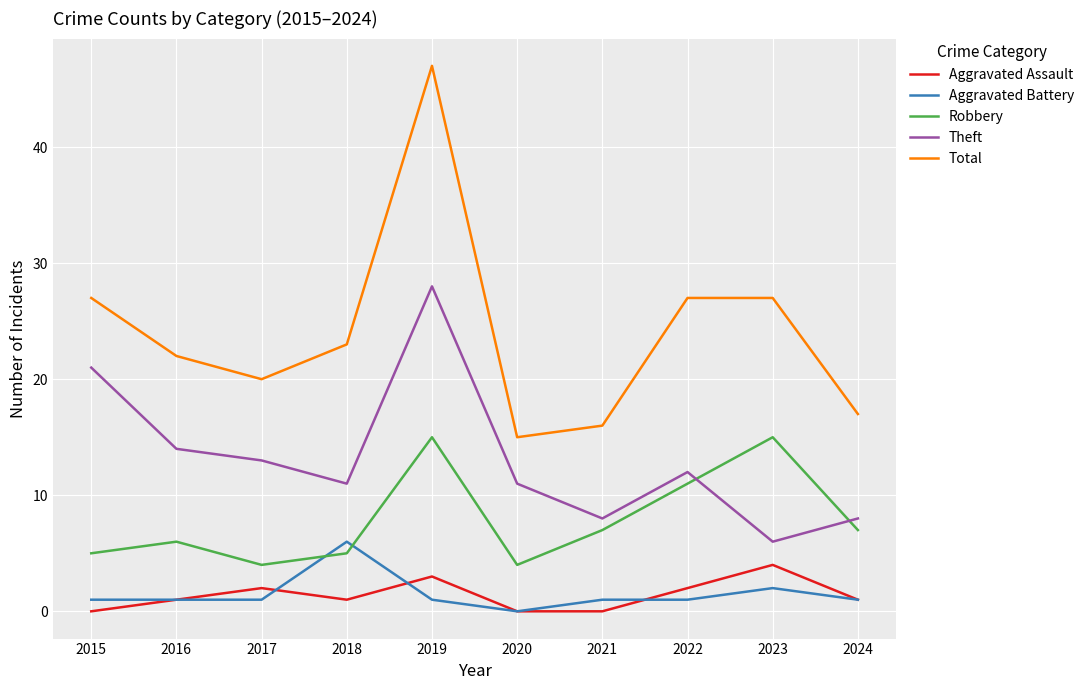

What is the sum of the Theft values at 2023 and 2021?

14